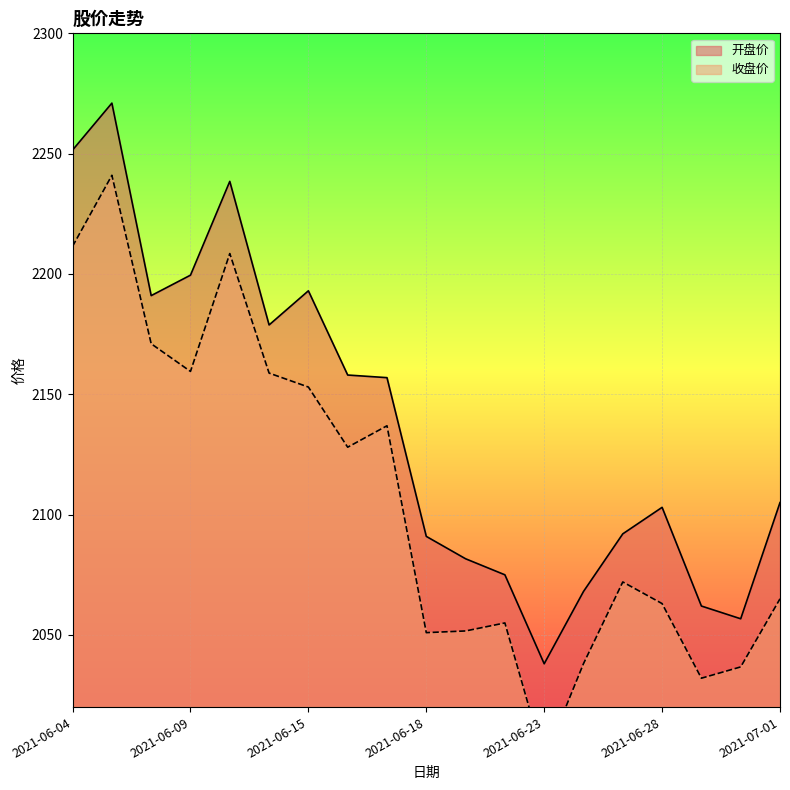

List the labels in order of 收盘价 value, largest first.

2021-06-07, 2021-06-04, 2021-06-10, 2021-06-08, 2021-06-09, 2021-06-11, 2021-06-15, 2021-06-17, 2021-06-16, 2021-06-25, 2021-07-01, 2021-06-28, 2021-06-22, 2021-06-21, 2021-06-18, 2021-06-24, 2021-06-30, 2021-06-29, 2021-06-23